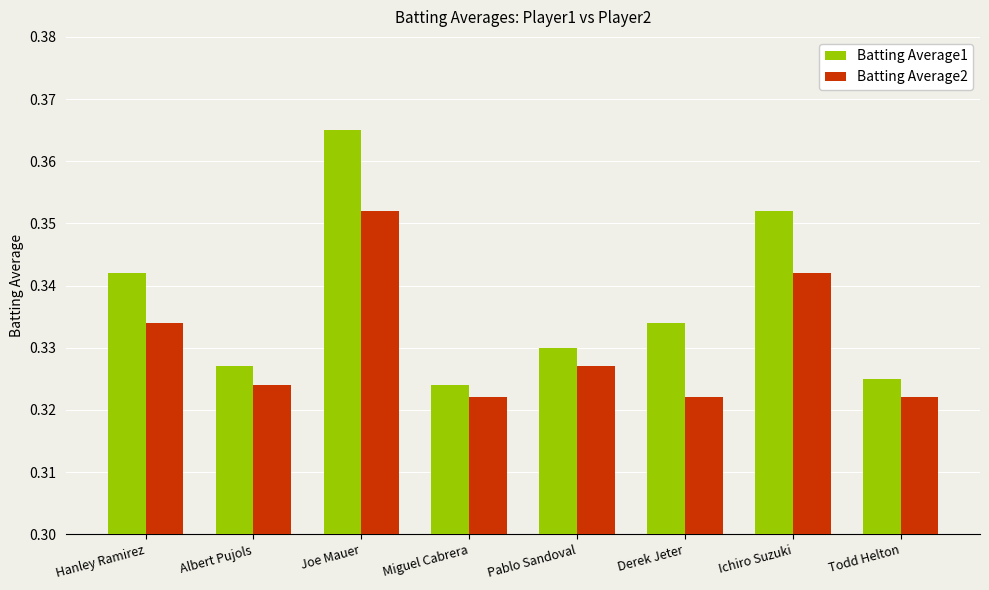

At which category is the sum across all series the highest?

Joe Mauer